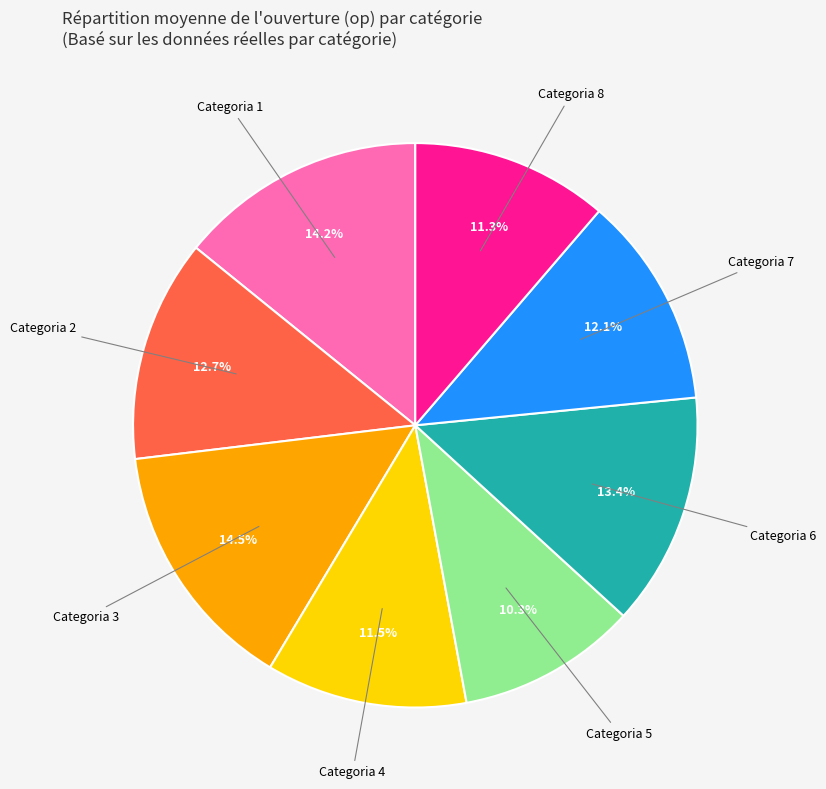

Is there a majority slice in this chart?

No